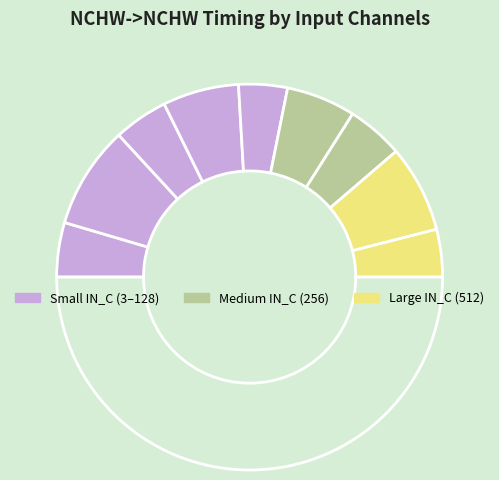

Count the number of slices in the pie.

10